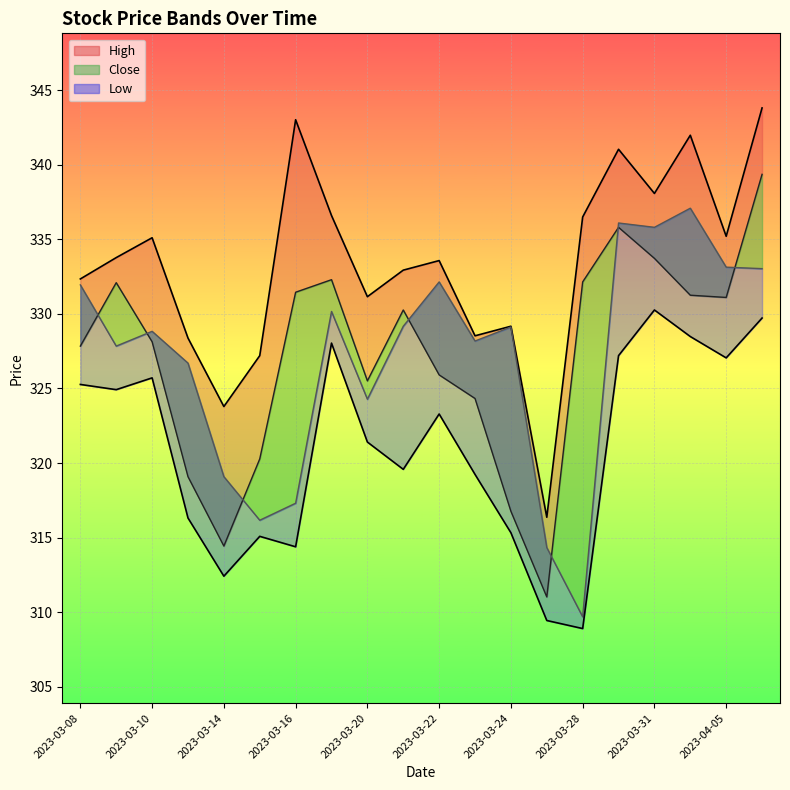

The value of Close_line at 2023-03-22 is 527.4. True or false?

False